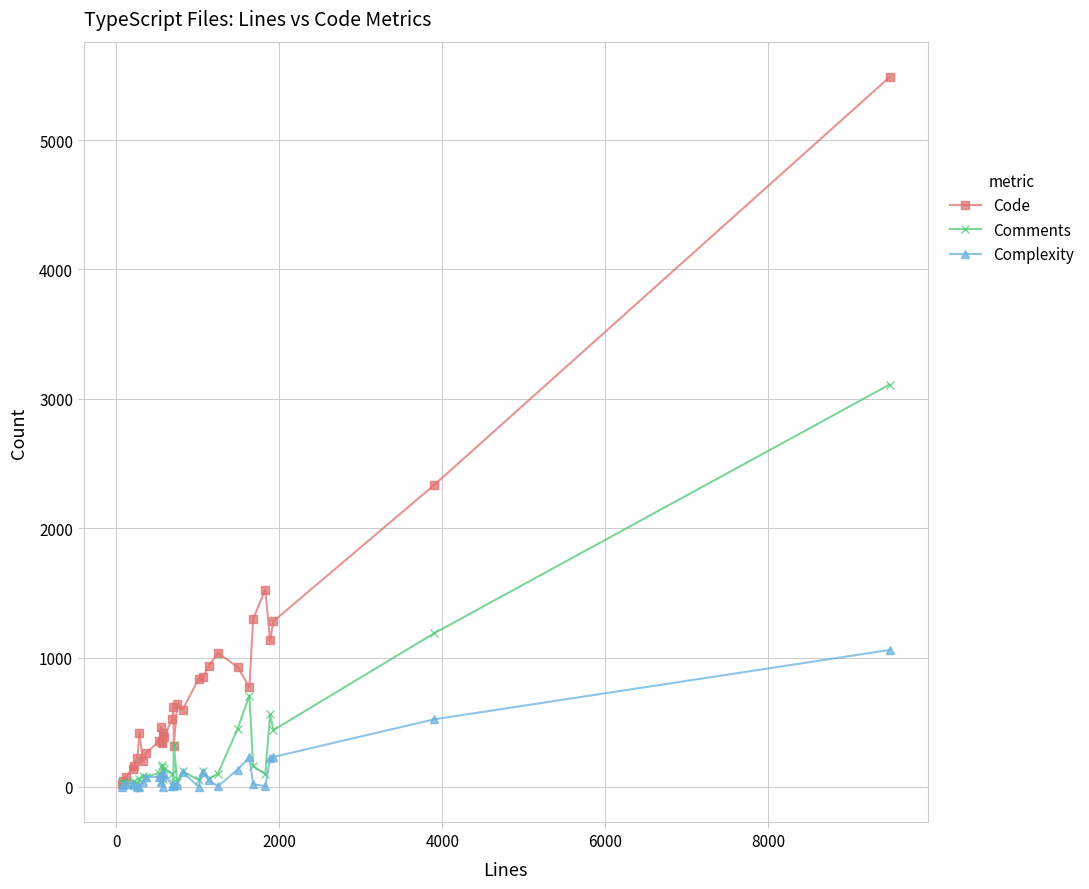

At how many categories does at least one series exceed 2058?

2